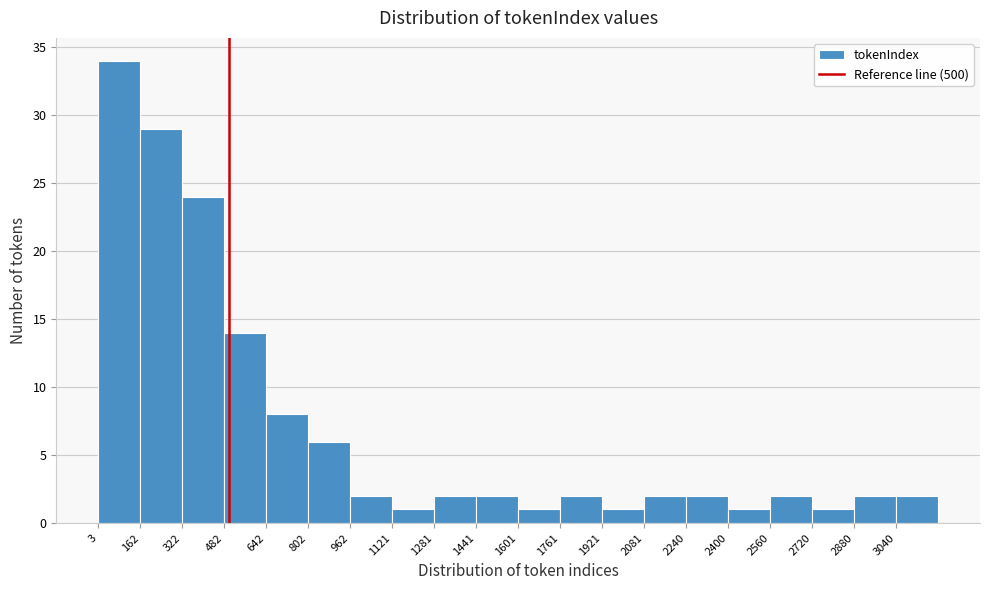

Which range on the x-axis has the tallest bar?

0 to 160